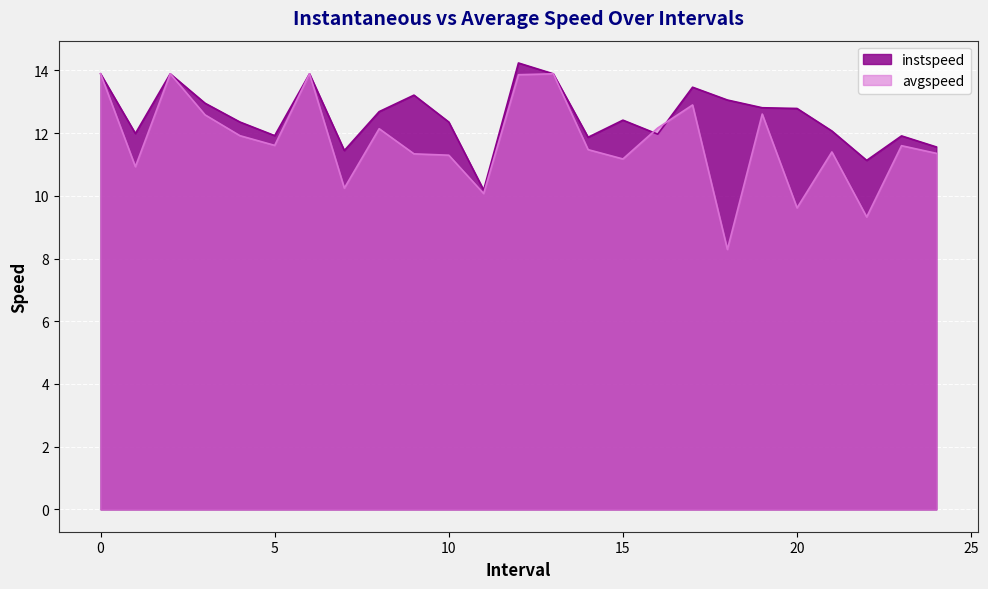

Where is the first local minimum for instspeed?

1.0